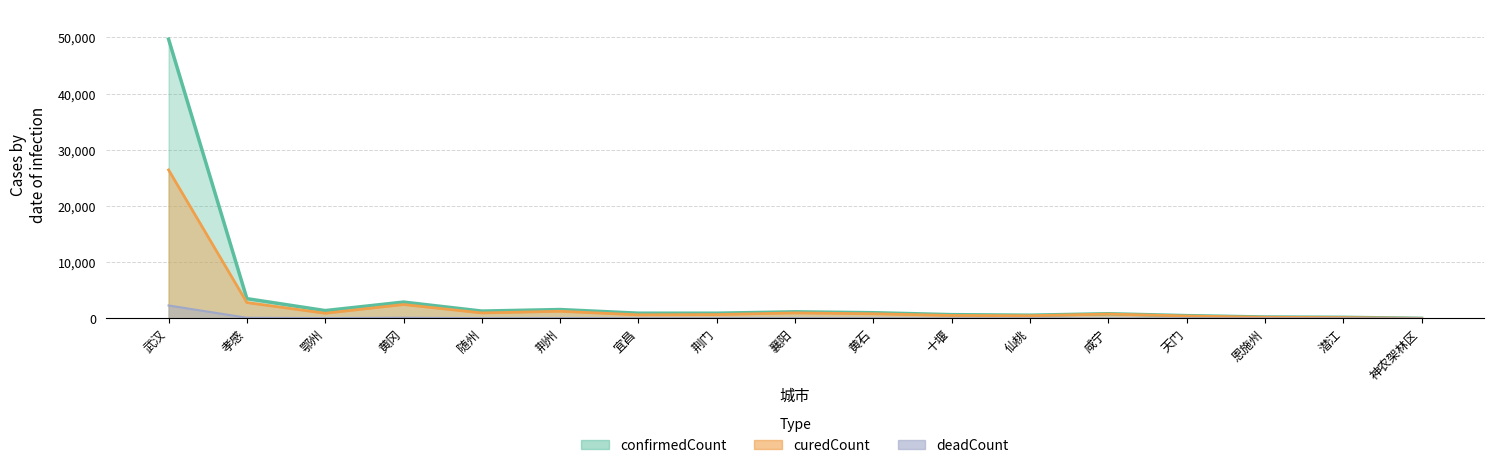

Where is curedCount nearest to the value 13213?

孝感